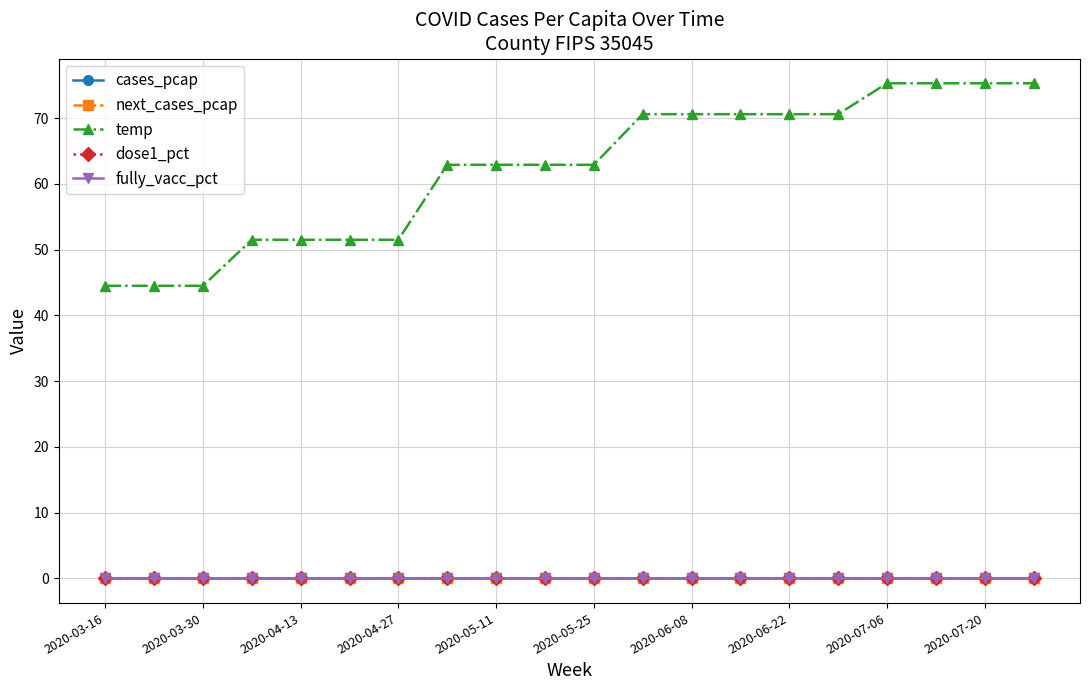

Is this an area chart (filled region under the line)?

No